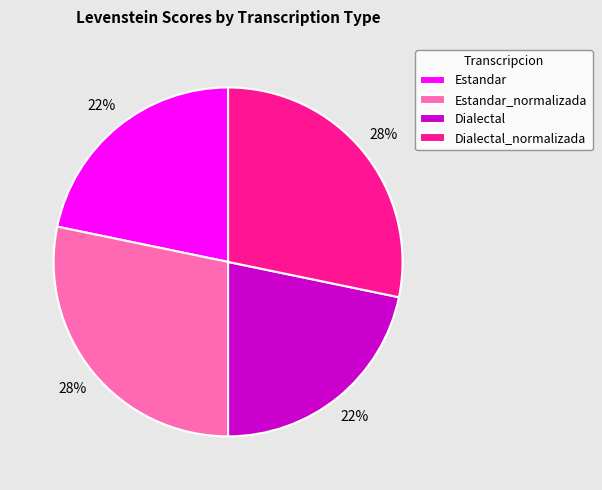

The Estandar_normalizada slice represents 35% of the pie. True or false?

False